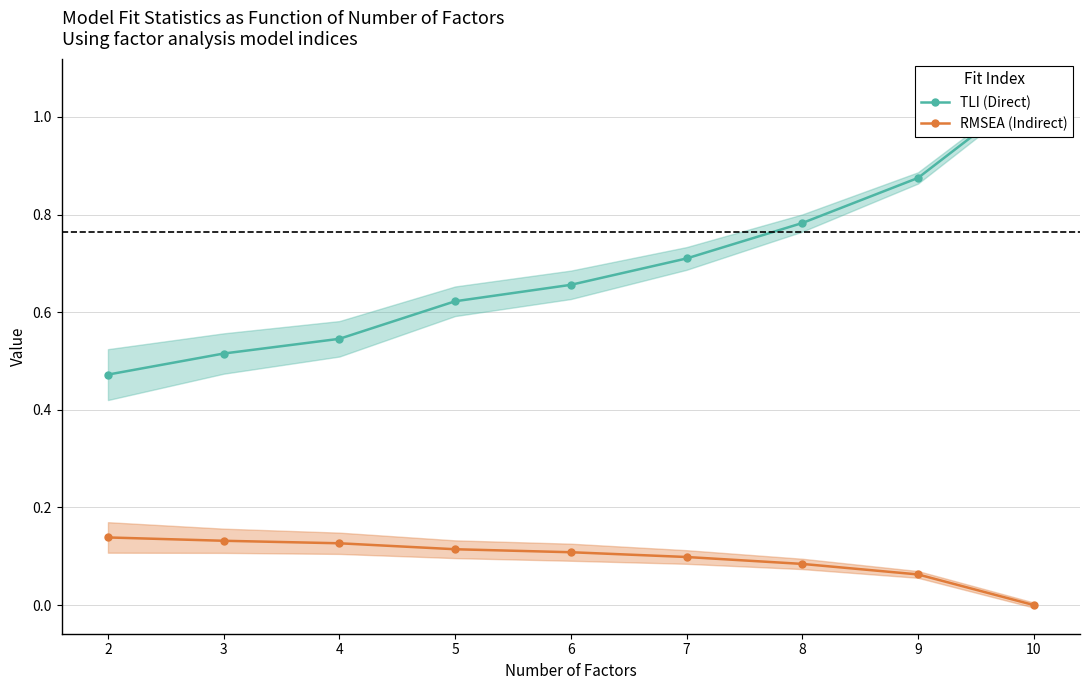

True or false: RMSEA (Indirect) and TLI (Direct) intersect in this chart.

False